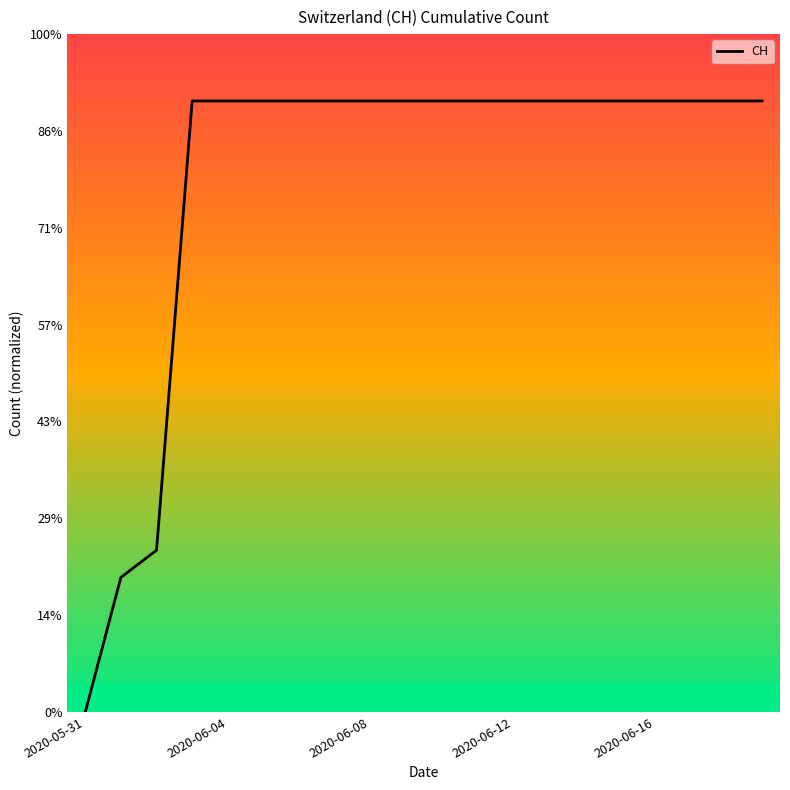

Is this an area chart (filled region under the line)?

No